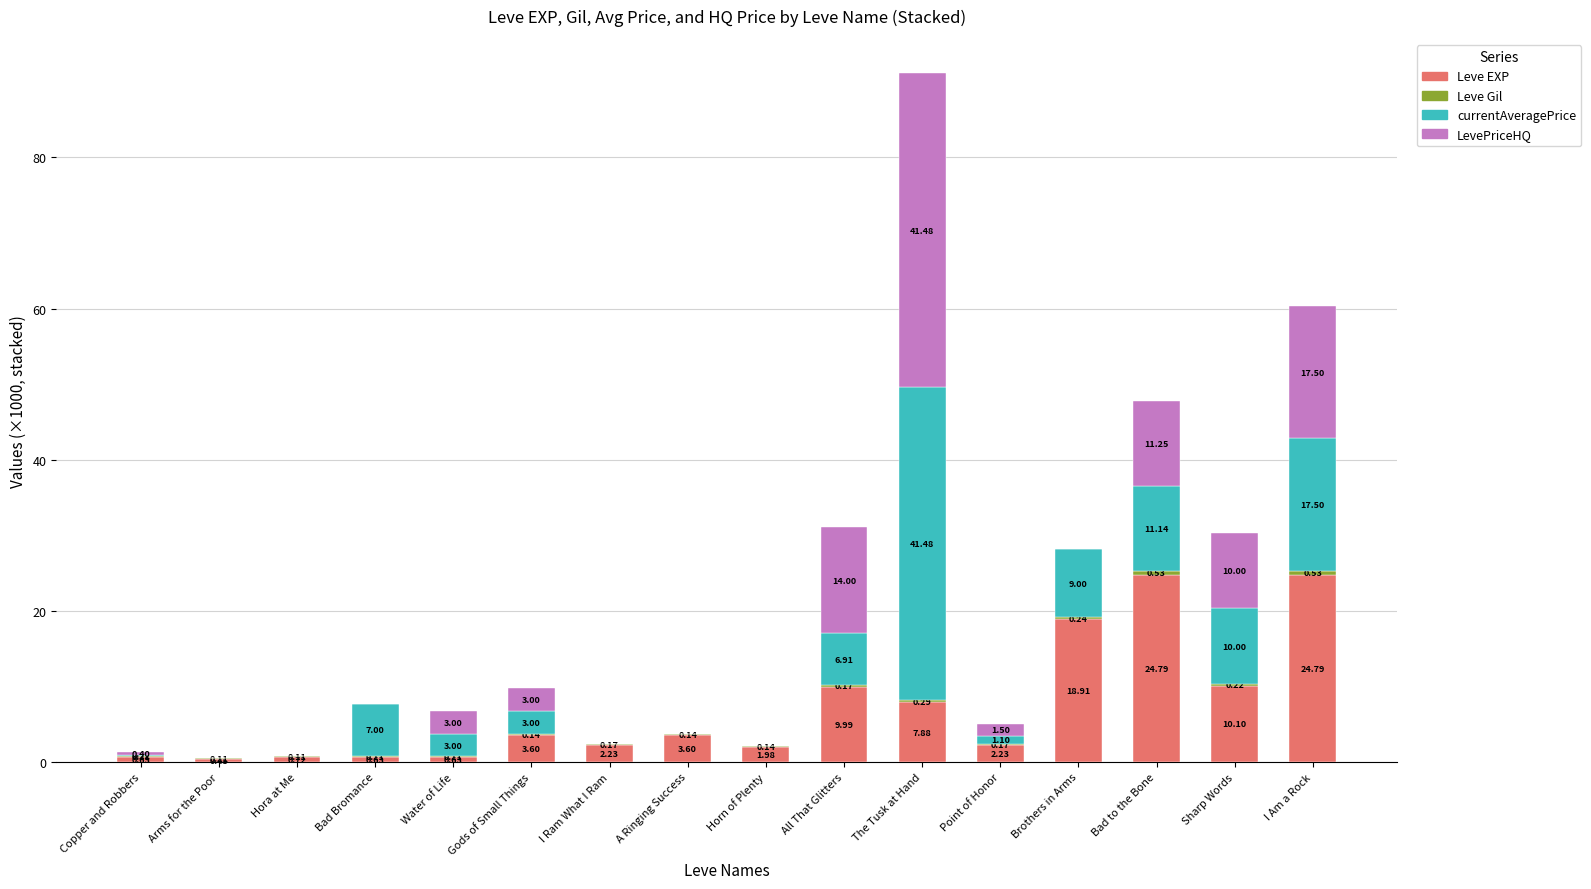

What is the total value across all series at Hora at Me?

0.8